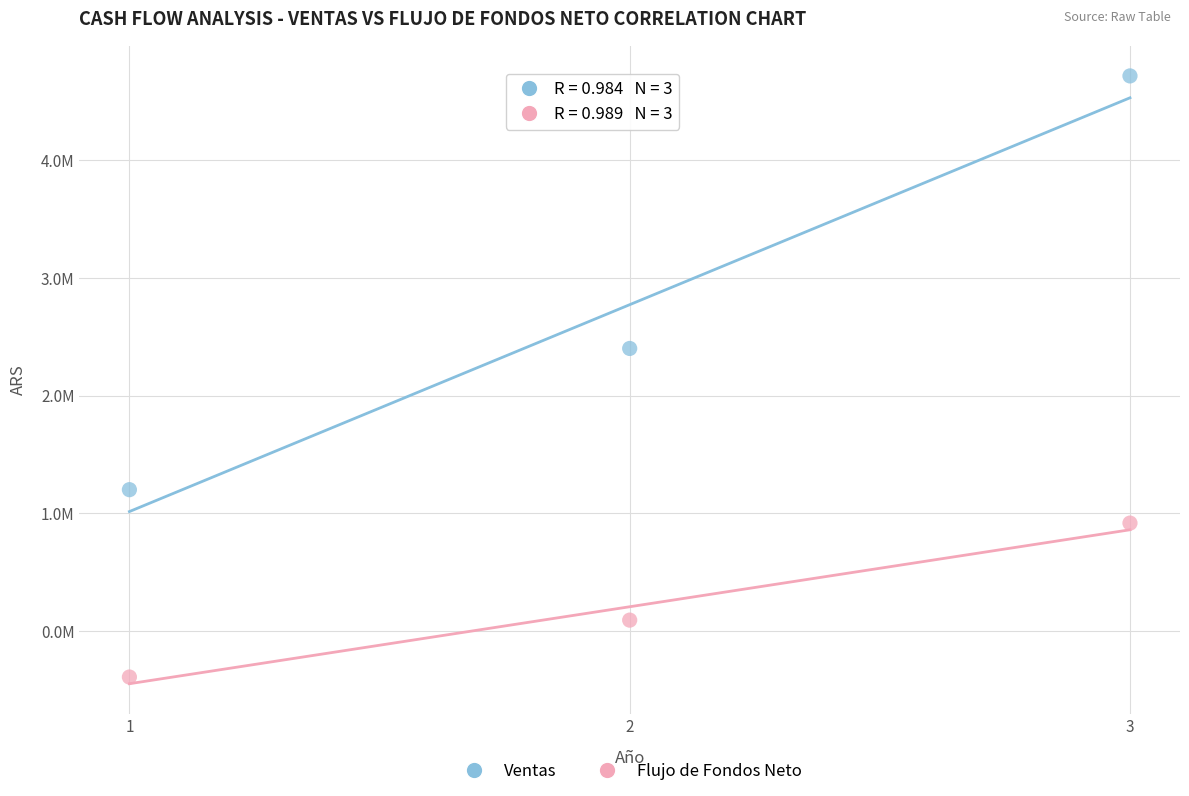

Which series contains the highest Y value?

Ventas